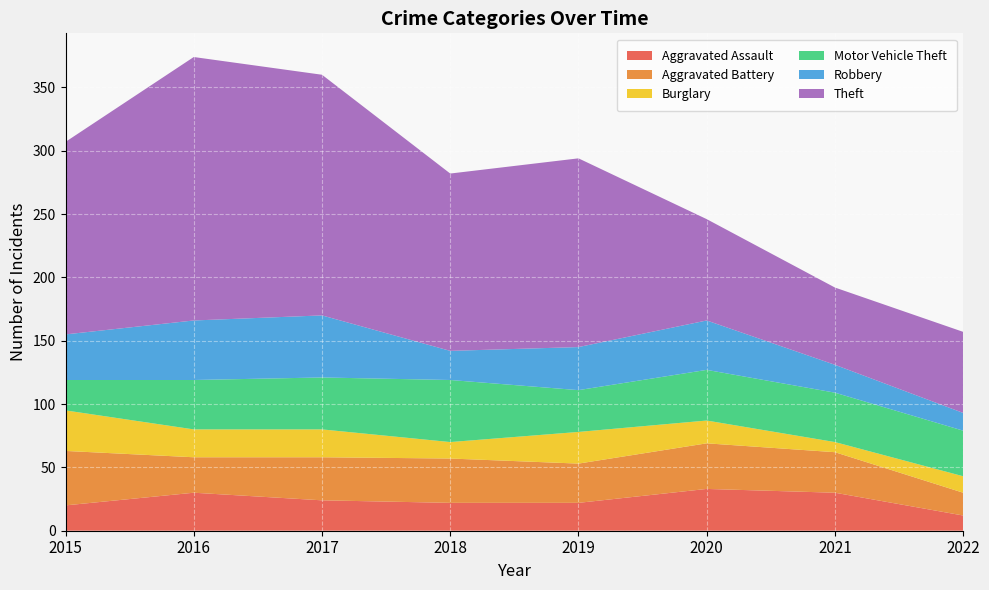

Reading right to left, what are all the values shown in this chart?

Aggravated Assault: 12	30	33	22	22	24	30	20
Aggravated Battery: 18	32	36	31	35	34	28	43
Burglary: 13	8	18	25	13	22	22	32
Motor Vehicle Theft: 36	39	40	33	49	41	39	24
Robbery: 14	22	39	34	23	49	47	36
Theft: 64	61	80	149	140	190	208	152